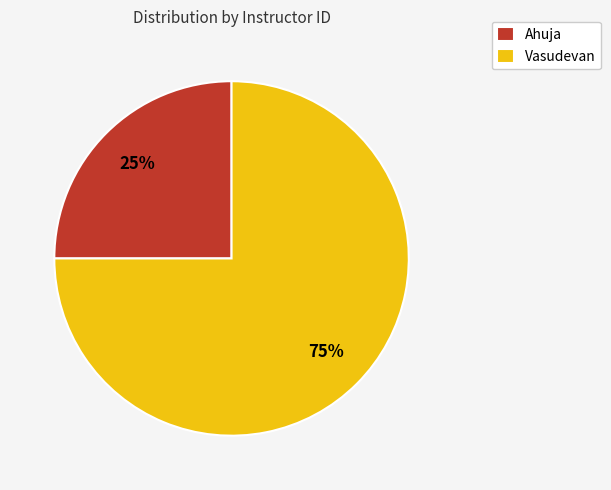

How many slices are in this pie chart?

2